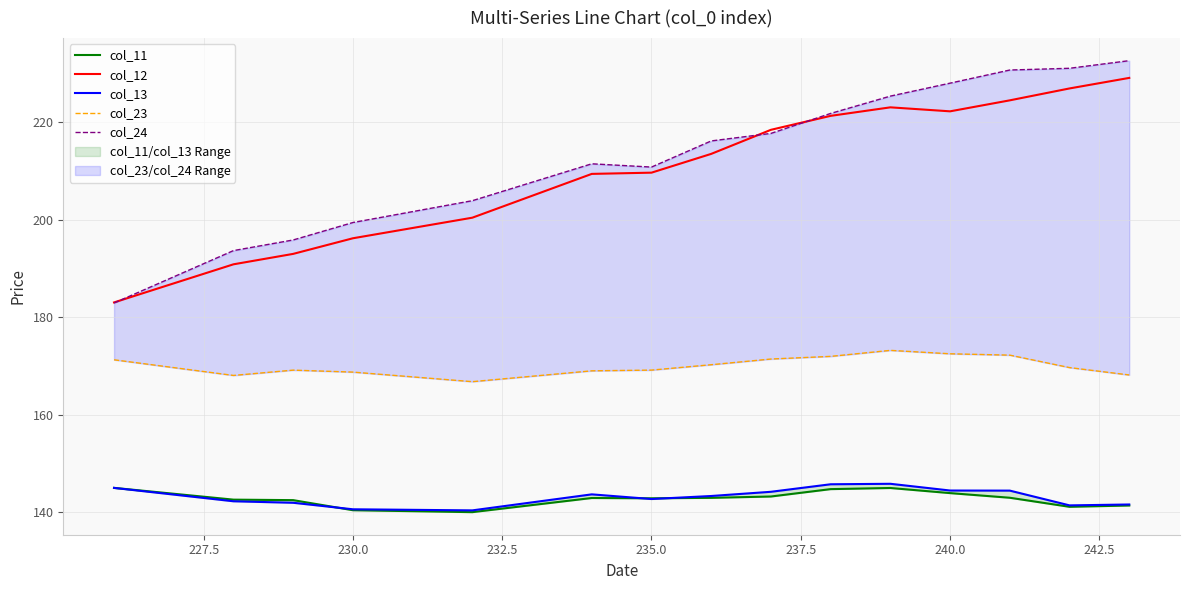

How many lines are shown in the chart?

5